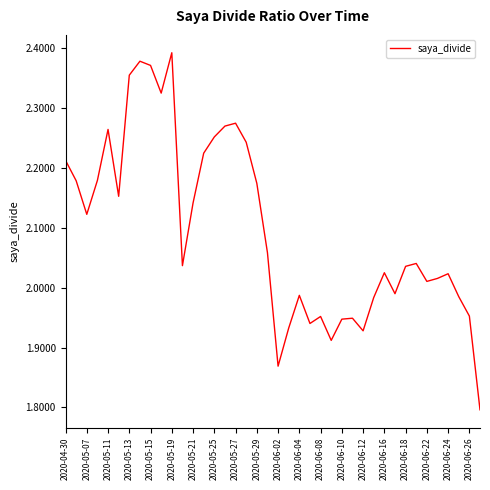

What is the difference between the maximum and minimum values?

0.6